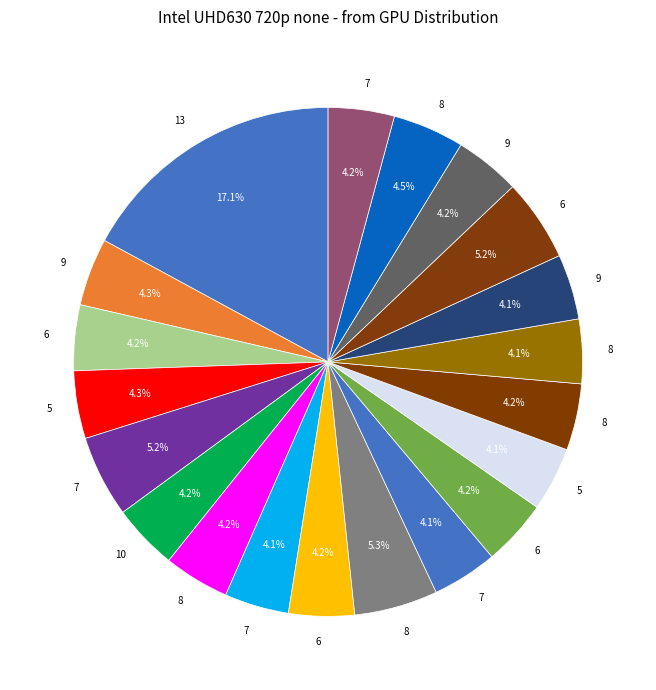

How many slices are in this pie chart?

20